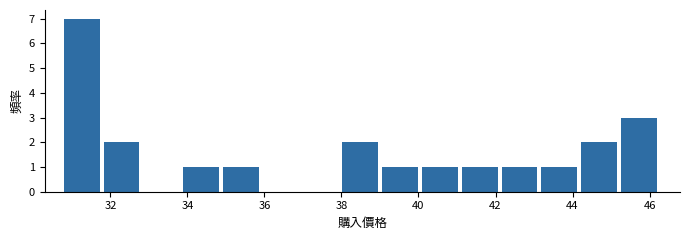

What is the height of the bar covering 43.2 to 44.2 on the x-axis? Neither the bar edges nor the heights are printed on the chart, so give them approximately, as read against the axes.

1